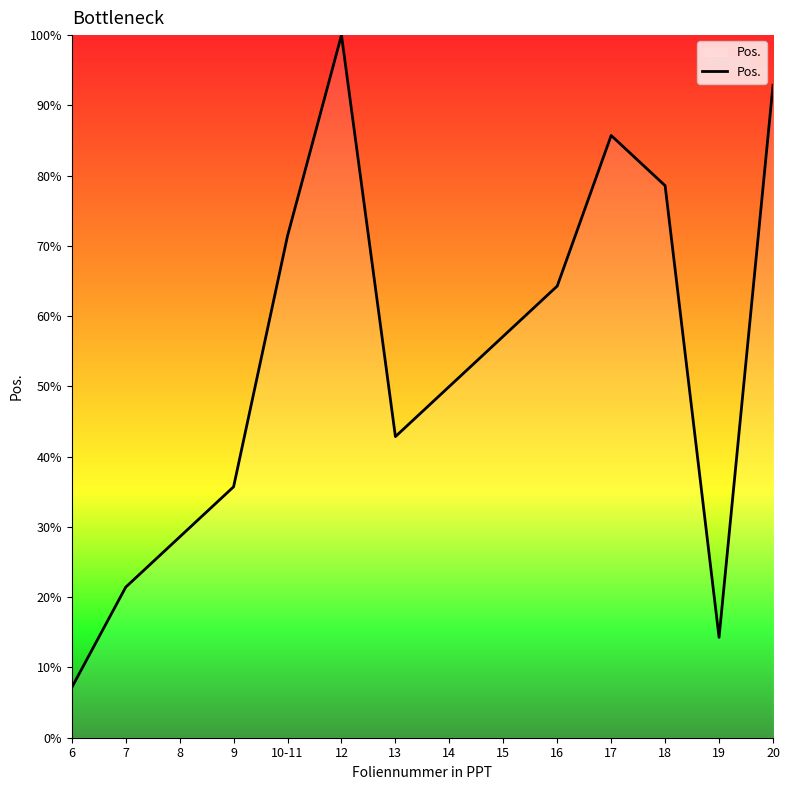

Is it true that the value at 7 is 8.7?

False